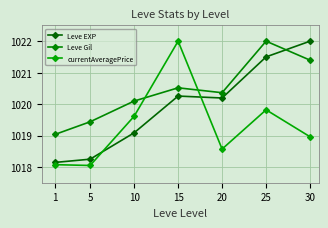

How many values in the Leve EXP series are below 1020?

3